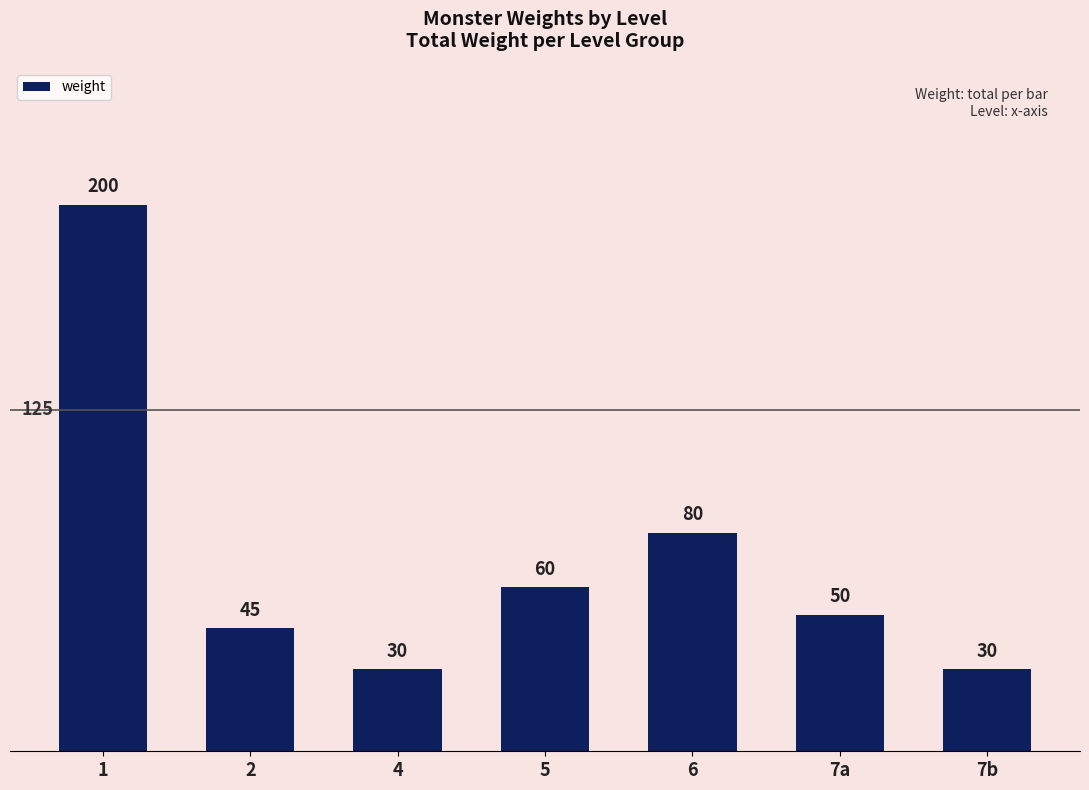

At which label is the value closest to 115?

6